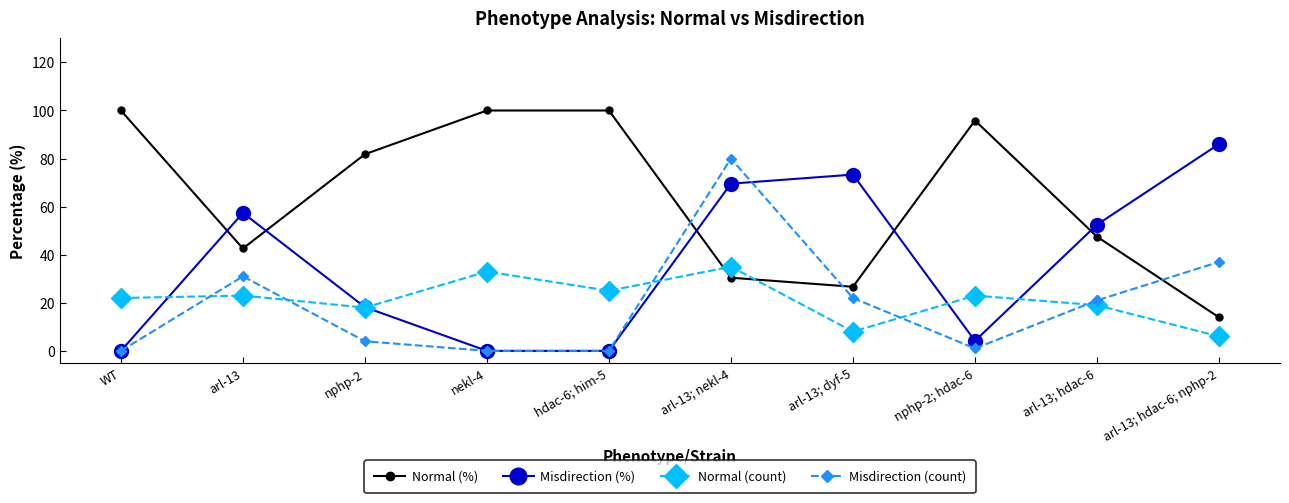

What is the sum of all Misdirection (%) values?

361.2